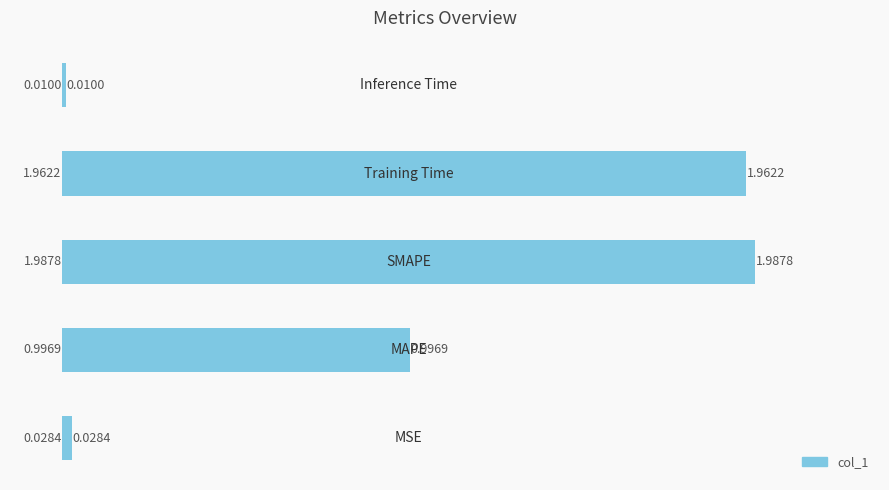

What is the sum of all values?

5.0